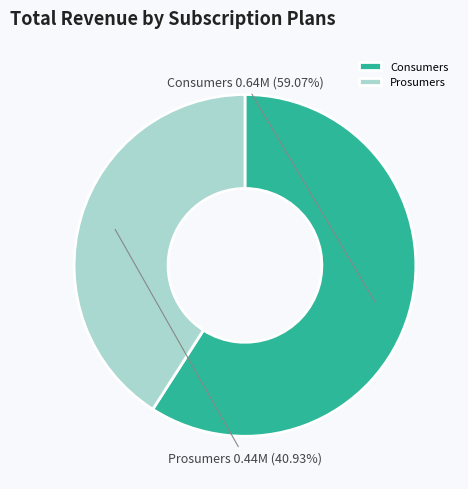

How many segments does this pie chart have?

2